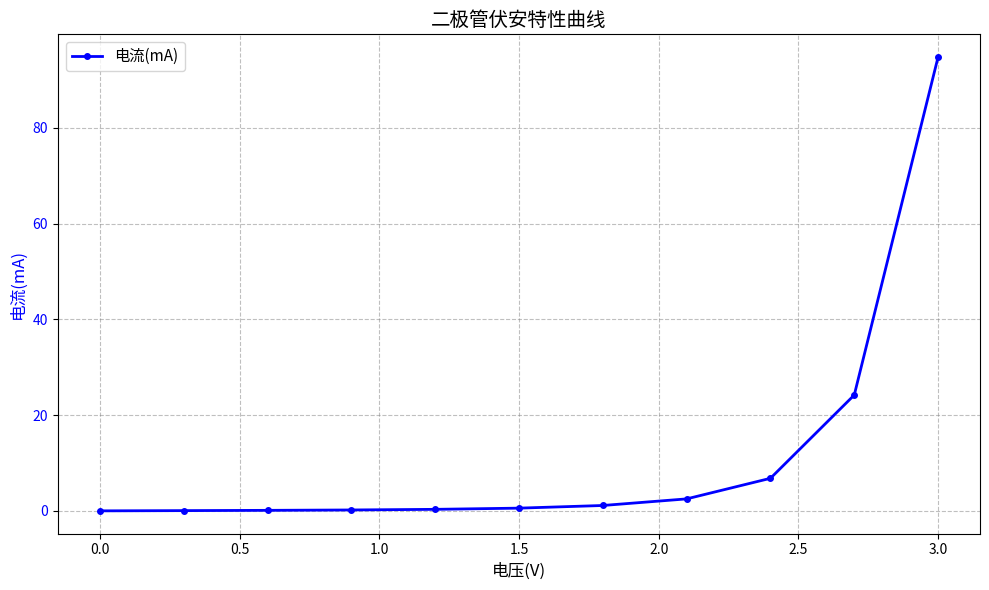

What is the value of the 9th point from the left?

6.8